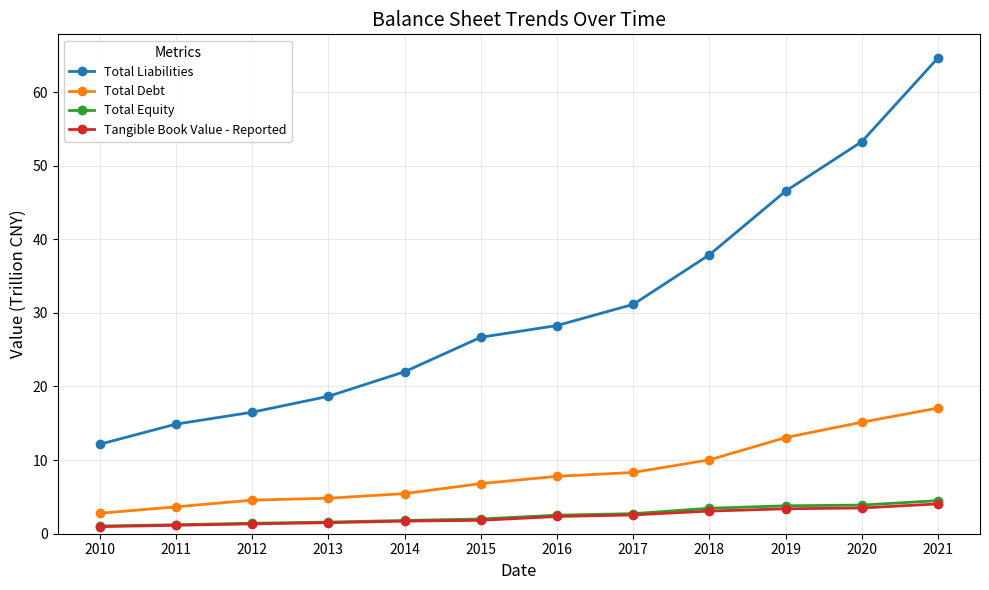

The Total Equity series shows 6.0 at 2019. True or false?

False